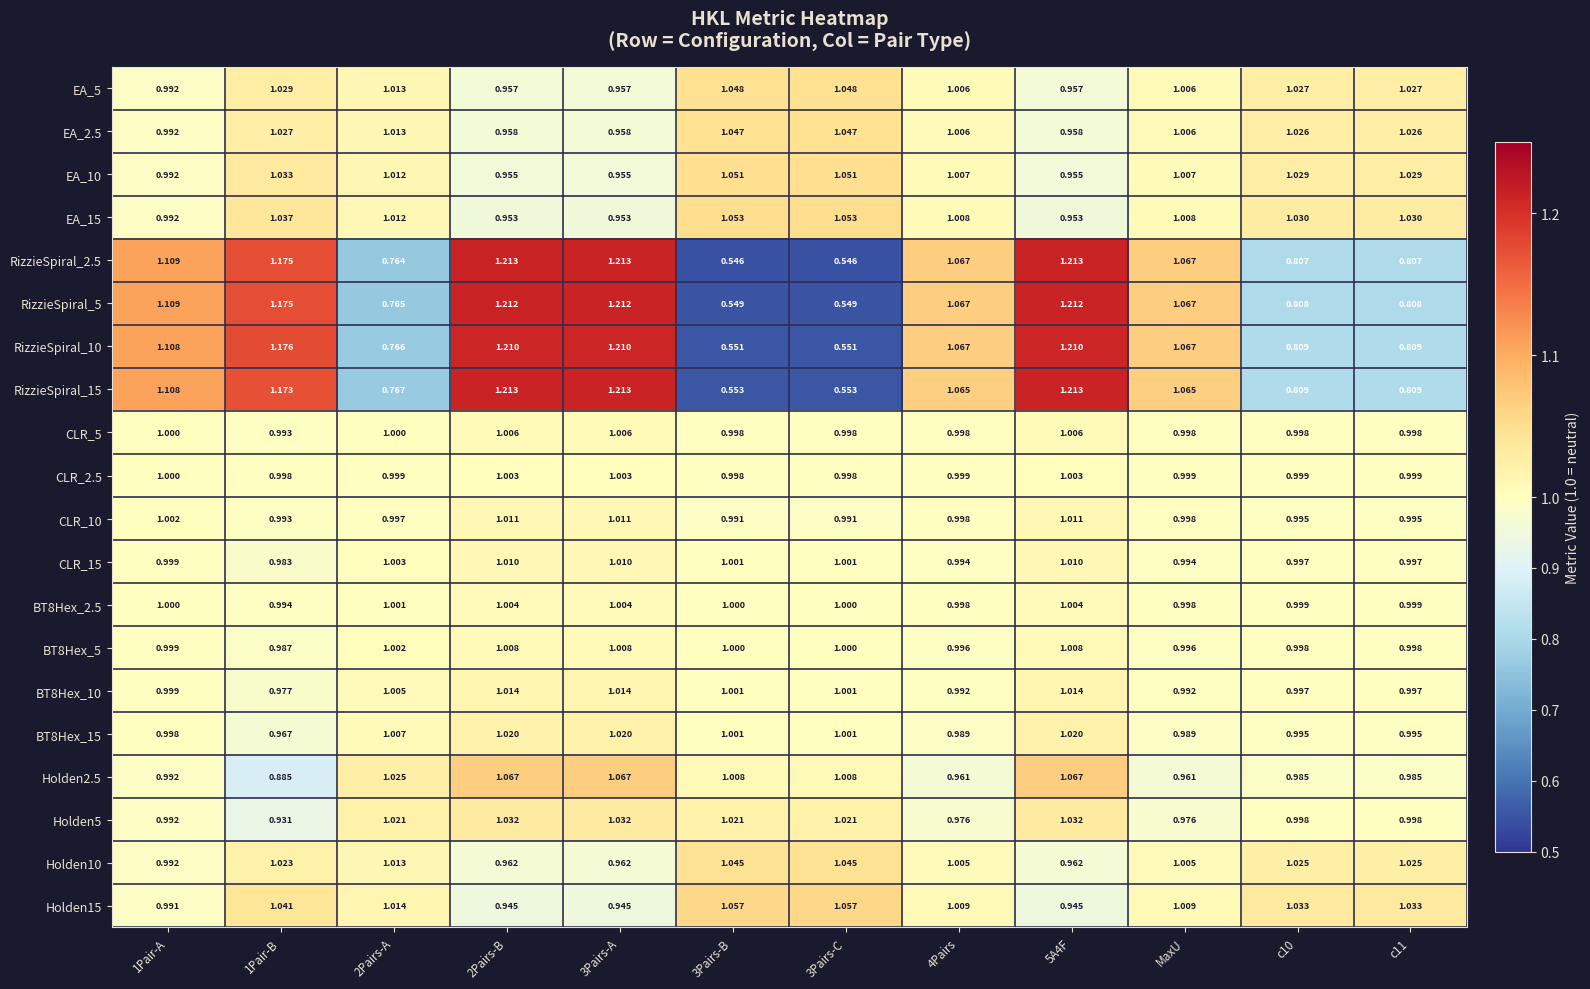

How many distinct data groups are displayed?

20